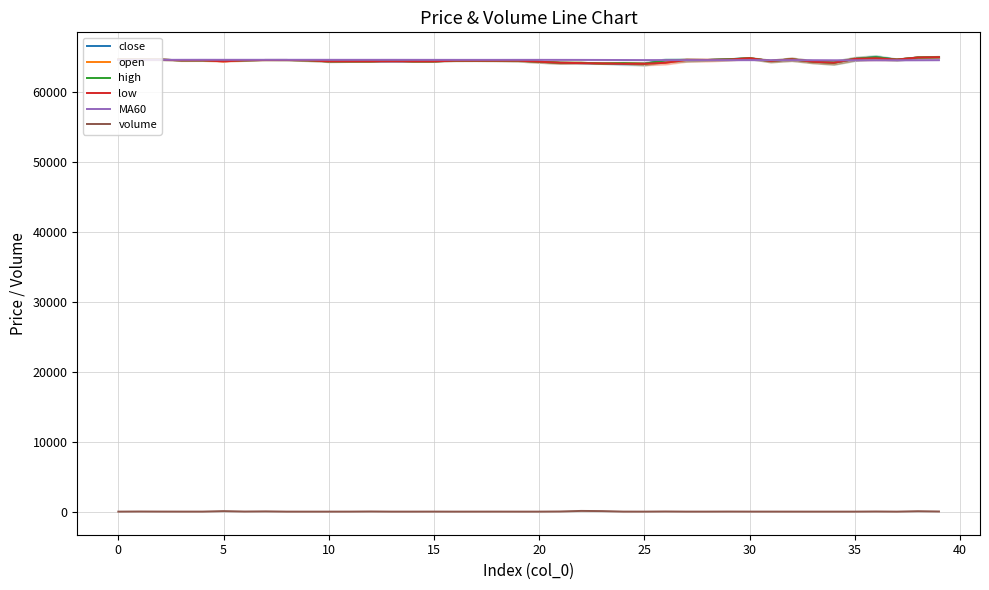

What is the label of the 5th point from the right?

35